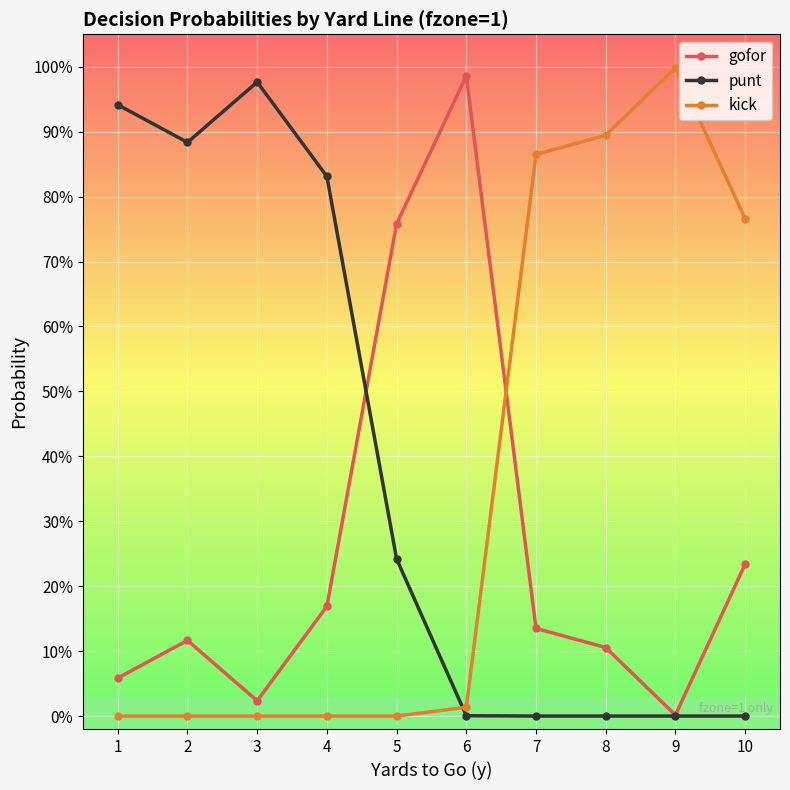

List the labels in order of gofor value, smallest first.

9, 3, 1, 8, 2, 7, 4, 10, 5, 6